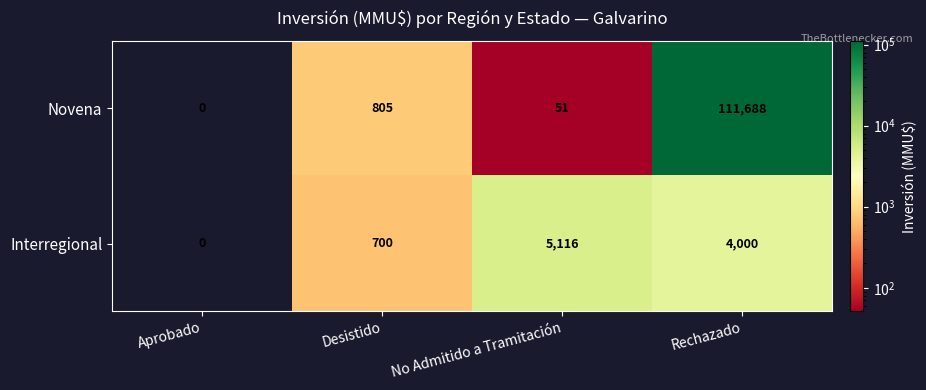

Which series has the largest range (max minus min)?

Novena